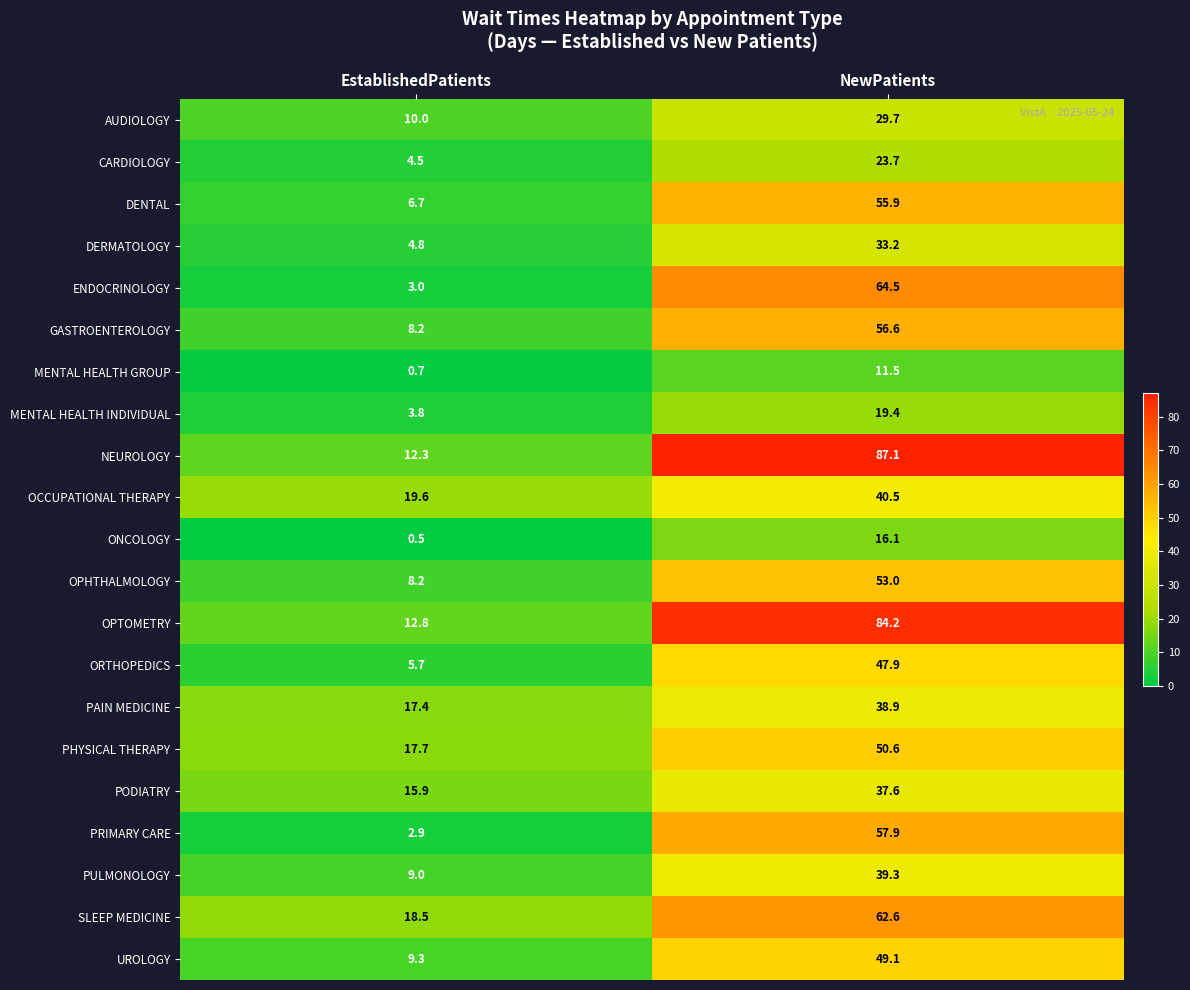

What is the difference between the highest and lowest values at EstablishedPatients?

19.1